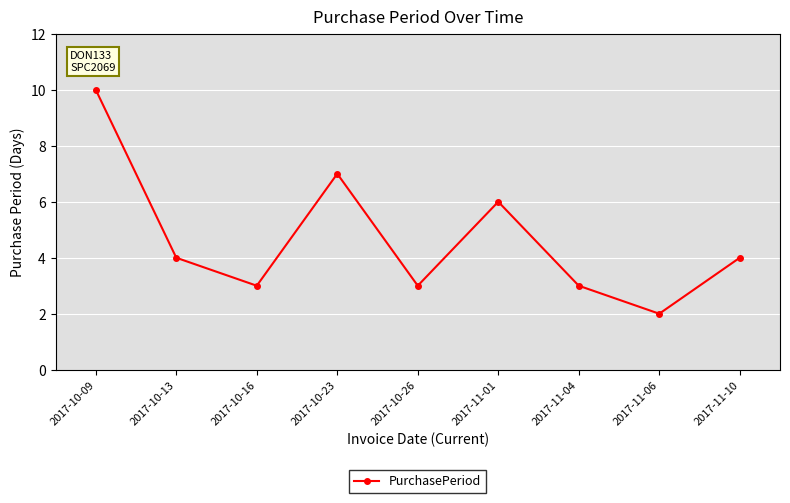

What is the value of the 4th point from the left?

7